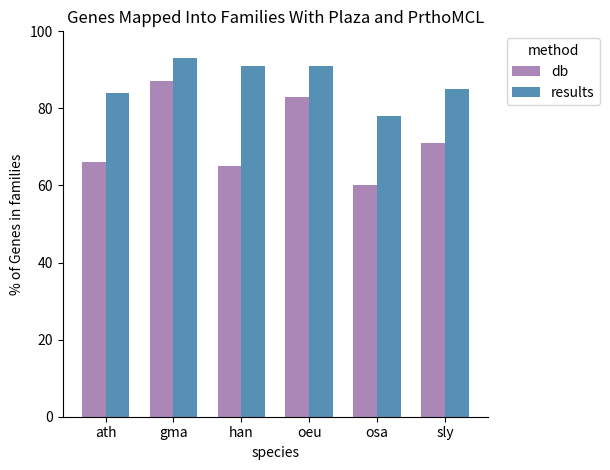

Rank the series at gma from lowest to highest value.

db, results